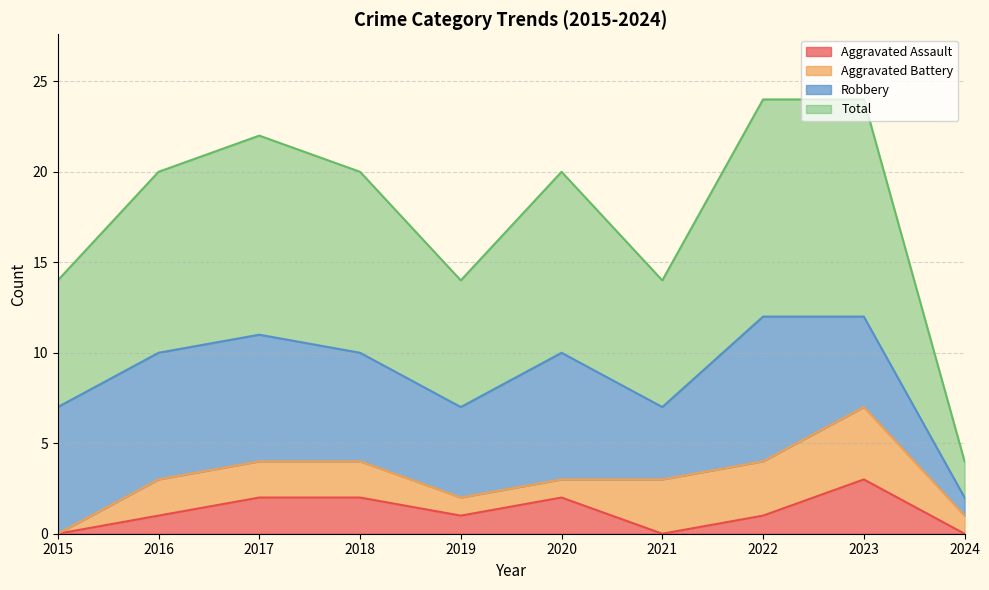

Does the chart have visible grid lines?

Yes